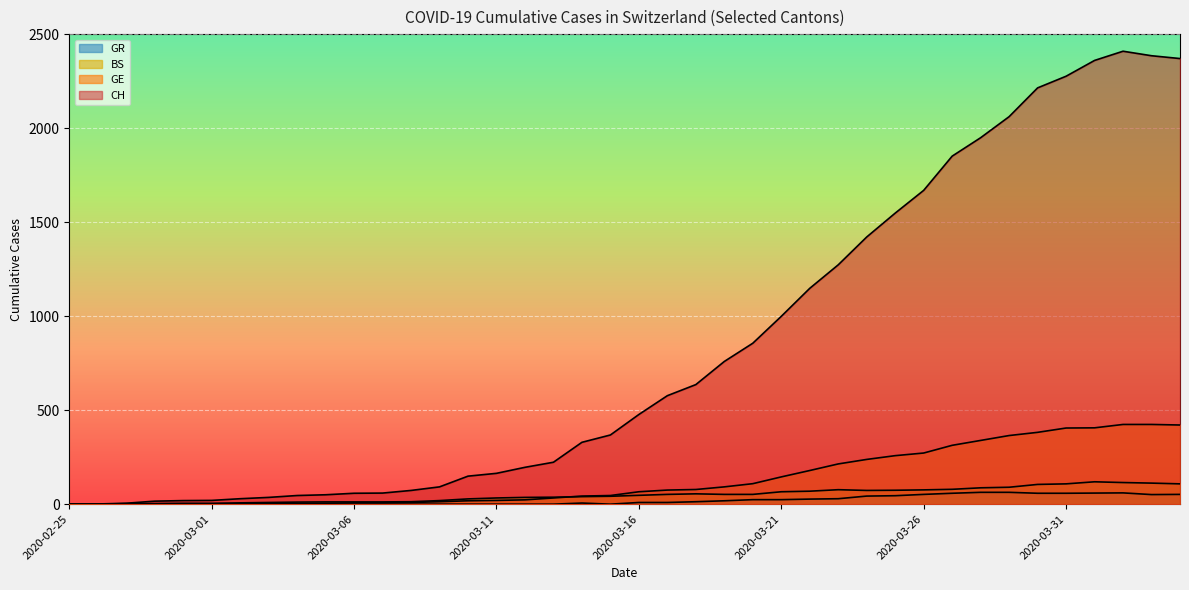

True or false: GR and BS intersect in this chart.

False